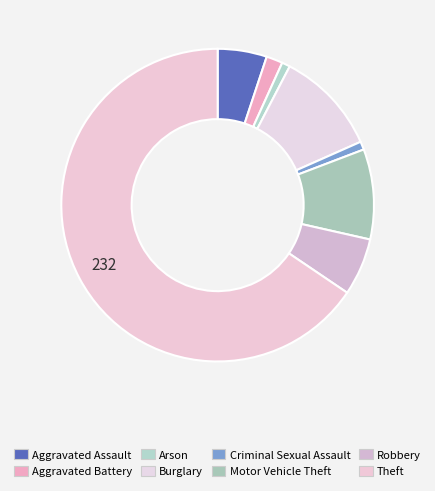

What percentage is the Robbery slice, to the nearest percent?

6%